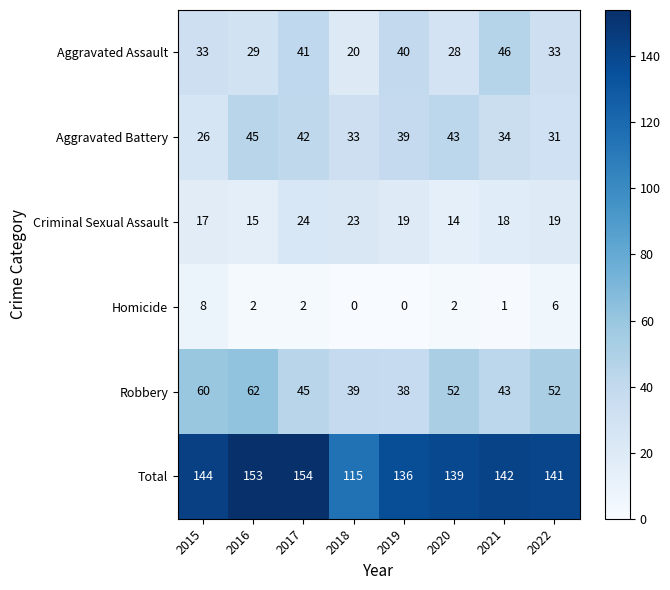

Which label corresponds to the largest value in the chart?

2017